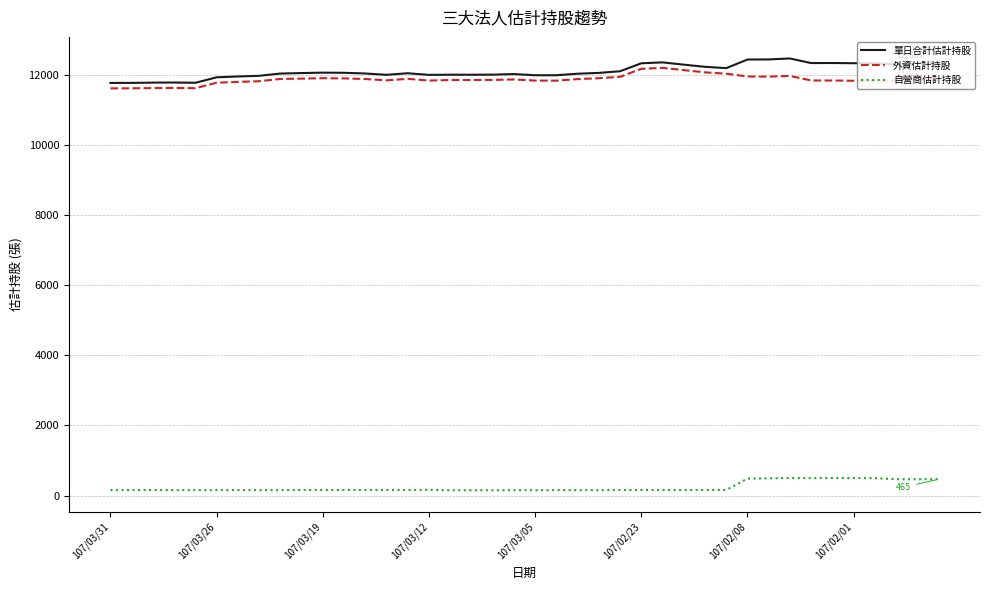

True or false: 單日合計估計持股 and 自營商估計持股 cross at least once.

False